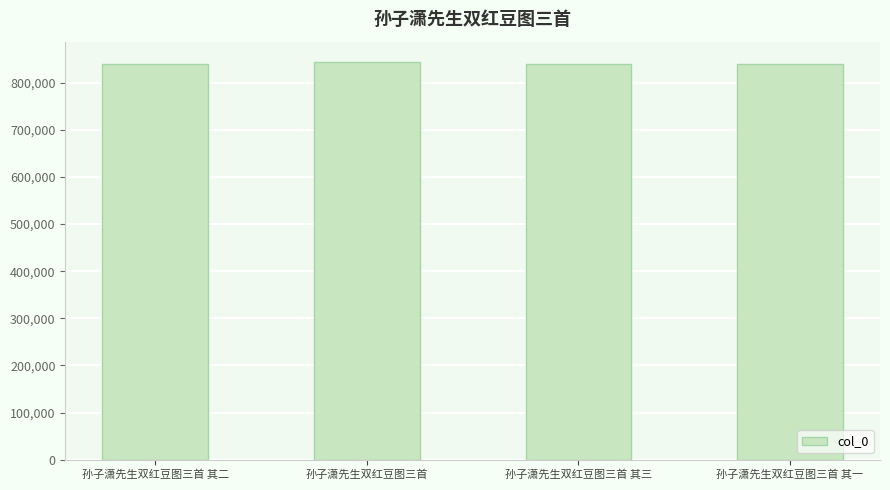

What is the maximum value shown in the chart?

844699